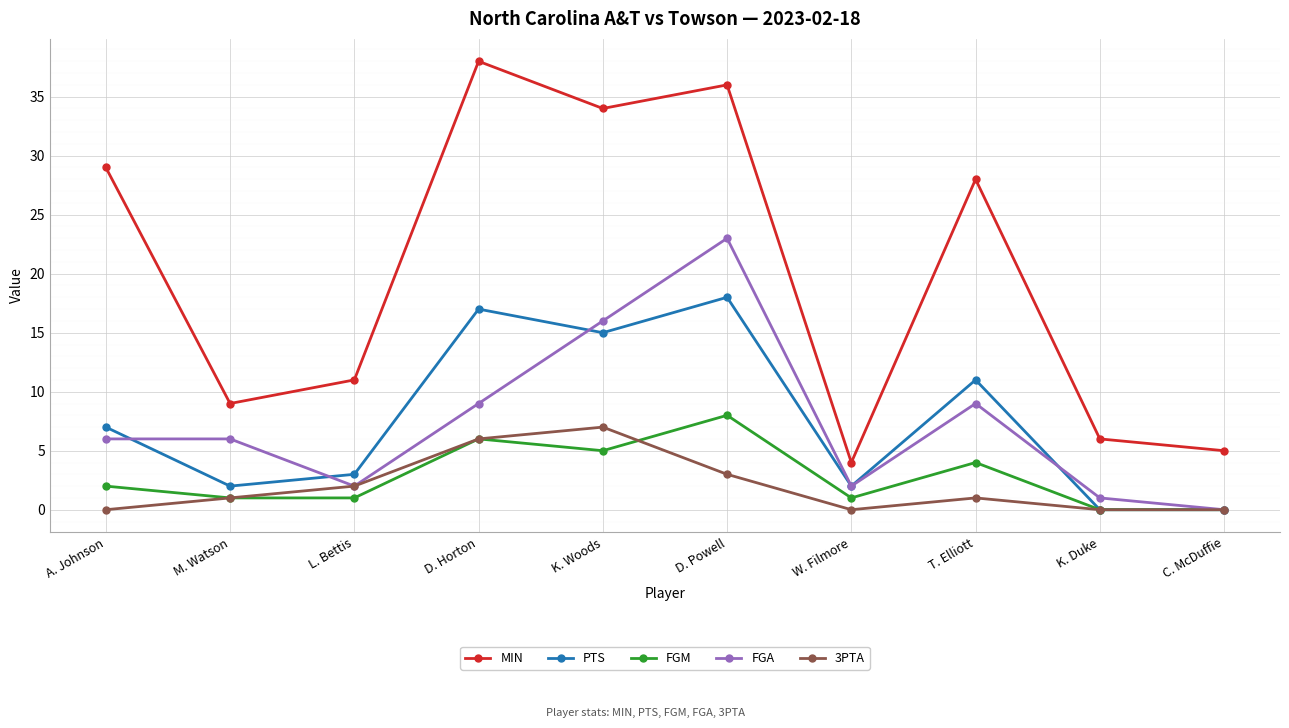

At which category is the sum across all series the highest?

D. Powell